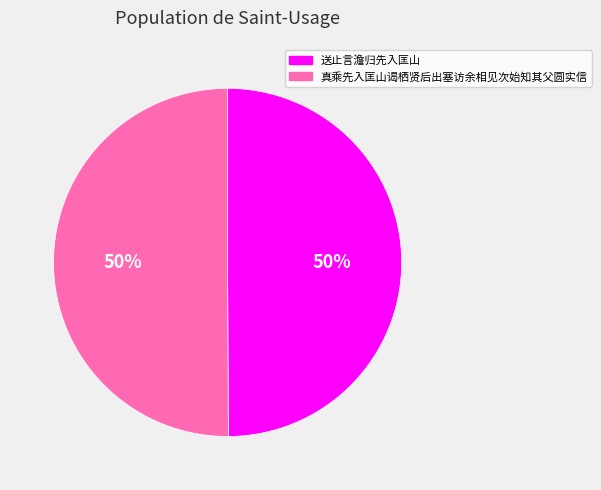

To the nearest percent, what portion does 真乘先入匡山谒栖贤后出塞访余相见次始知其父圆实信 represent?

50%